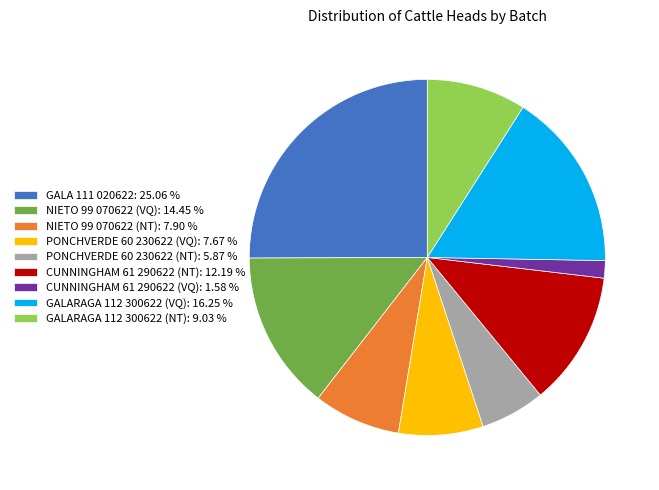

How many segments does this pie chart have?

9